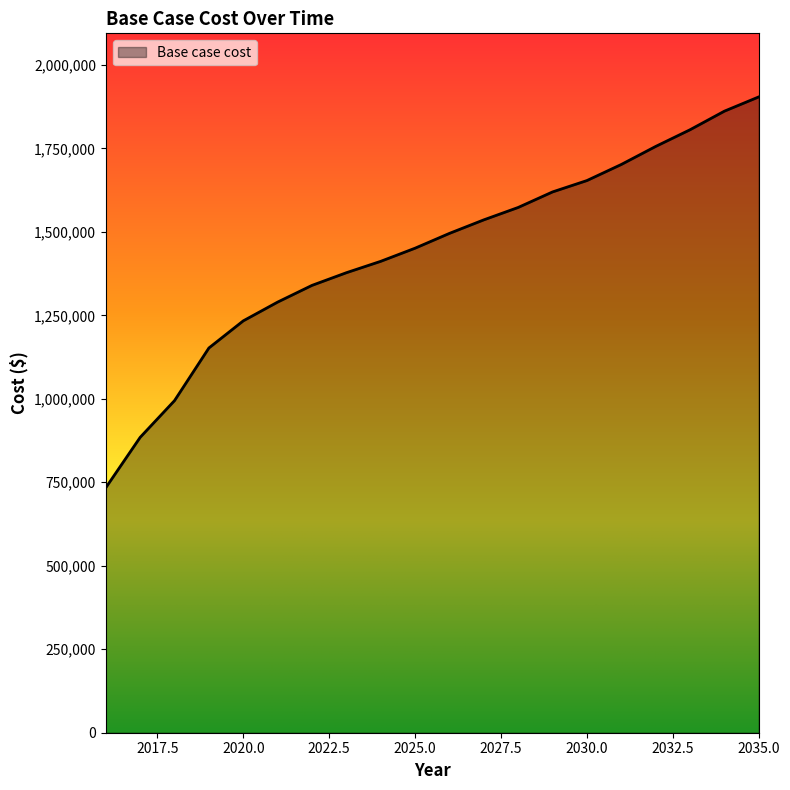

What is the smallest value displayed?

733742.0